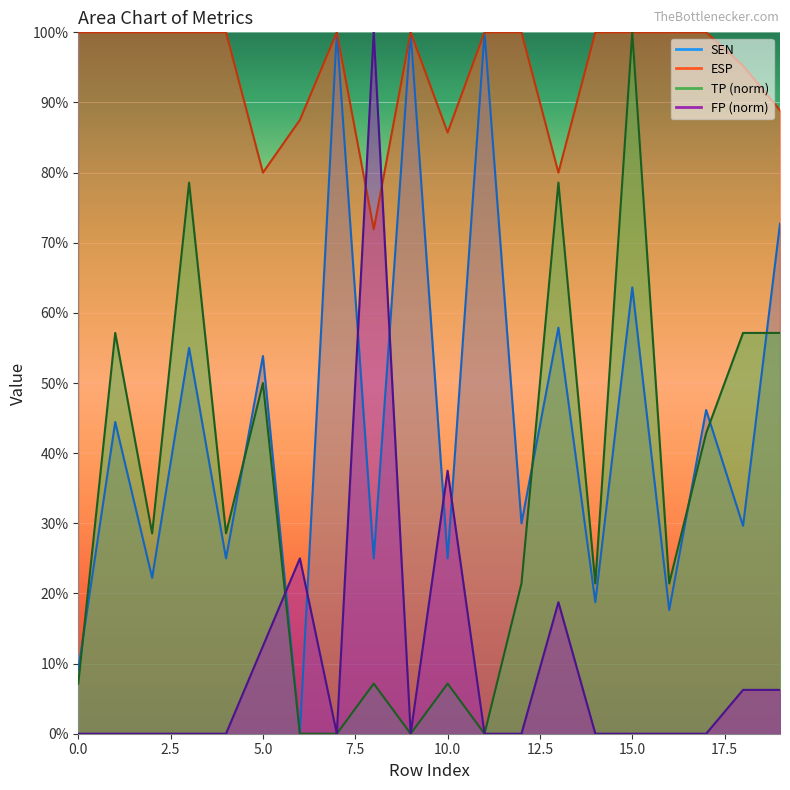

The ESP series shows 0.2 at 15. True or false?

False